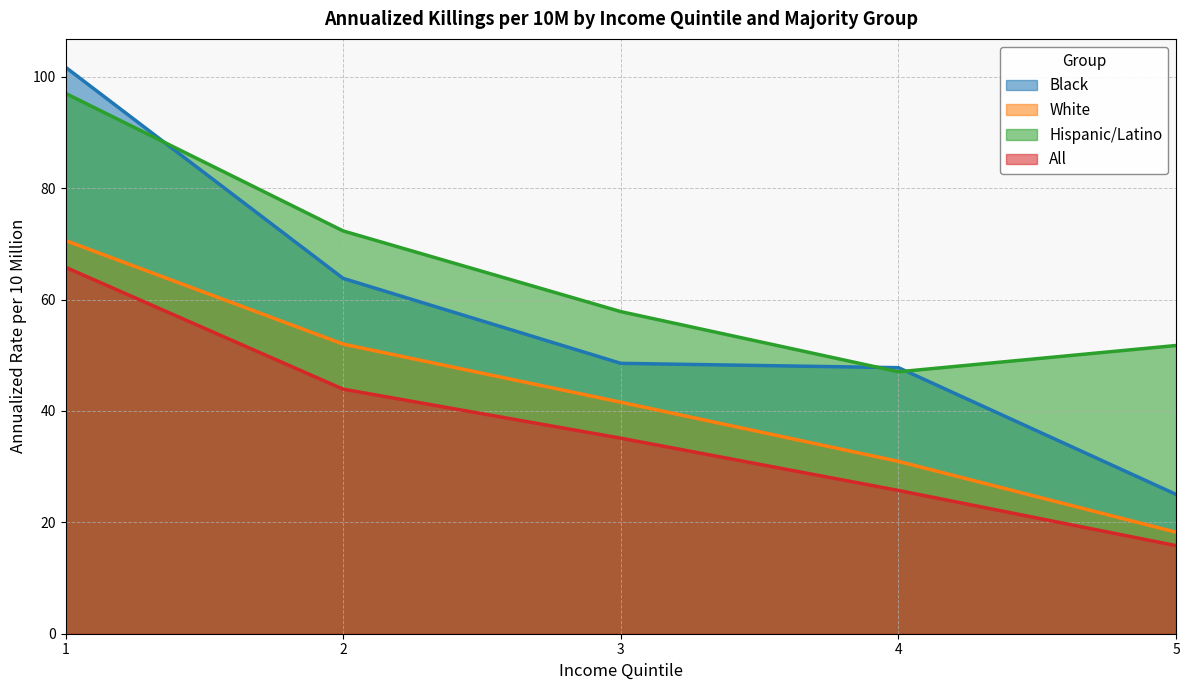

What is the difference between the maximum and second lowest values in the All series?

40.1